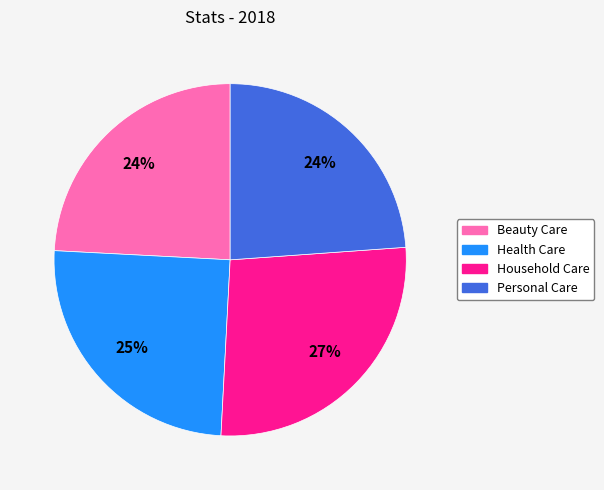

Which has a higher value, Household Care or Health Care?

Household Care